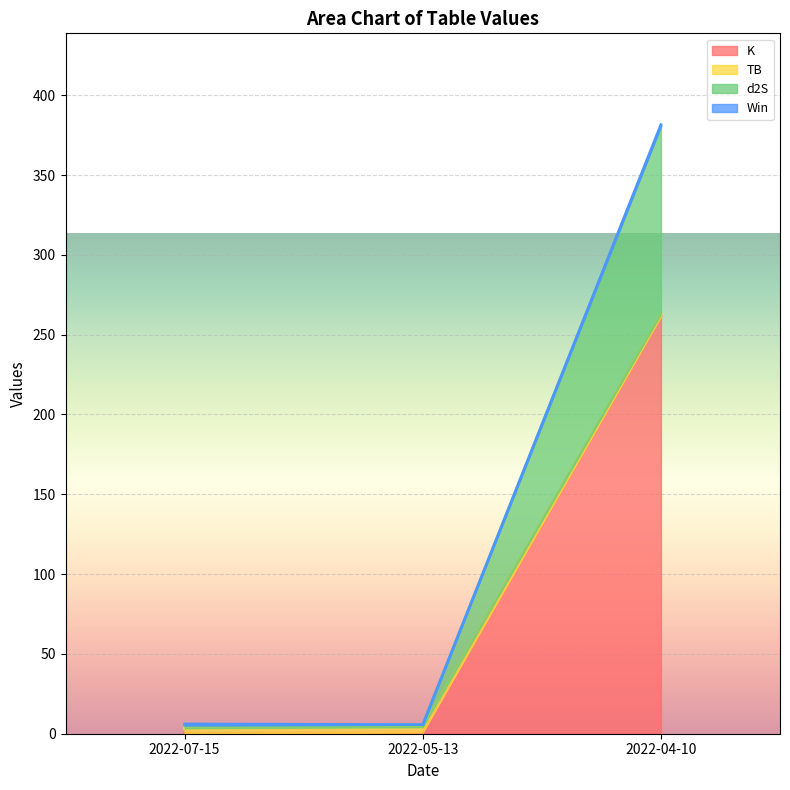

What is the smallest value displayed?

0.1